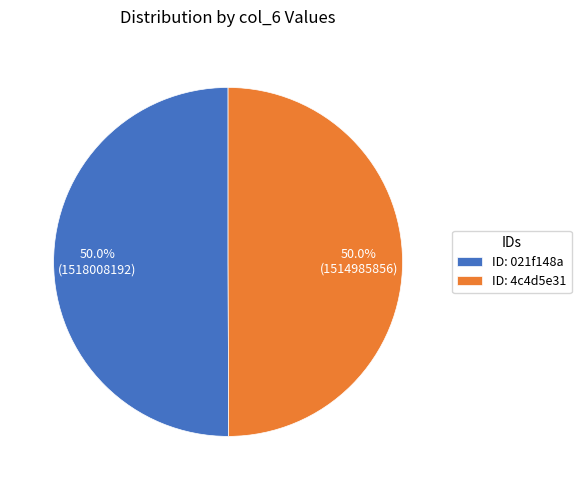

What is the ratio of the value at ID: 4c4d5e31 to the value at ID: 021f148a?

1.0